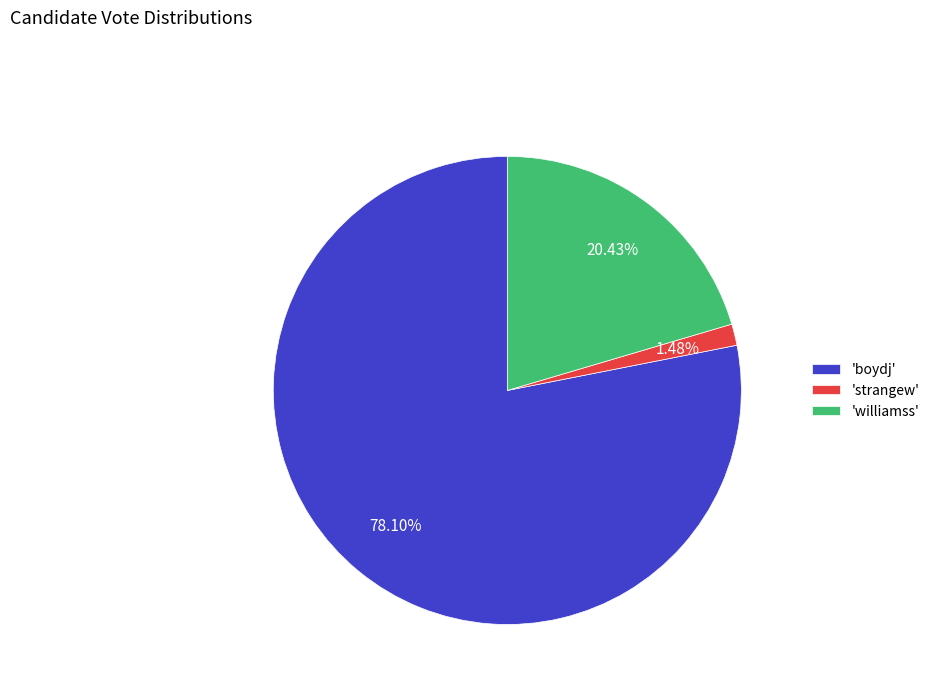

Approximately how many times larger is the value at 'williamss' compared to 'boydj'?

0.3